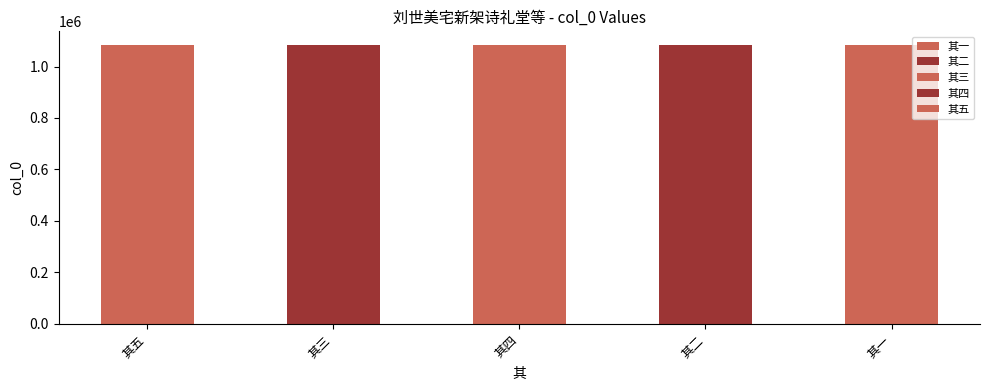

How many bars are there in total?

5